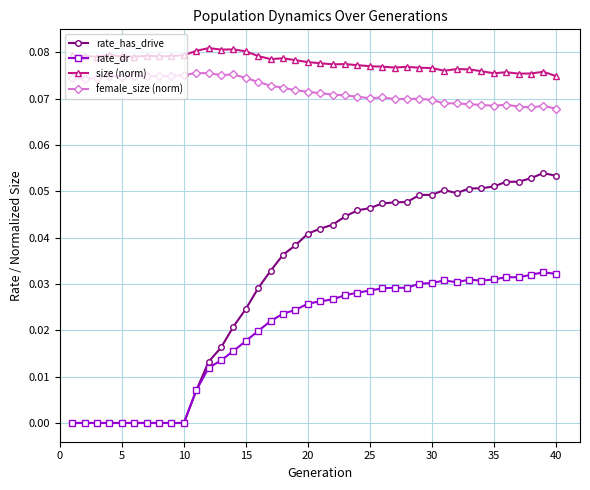

True or false: female_size (norm) and size (norm) cross at least once.

False